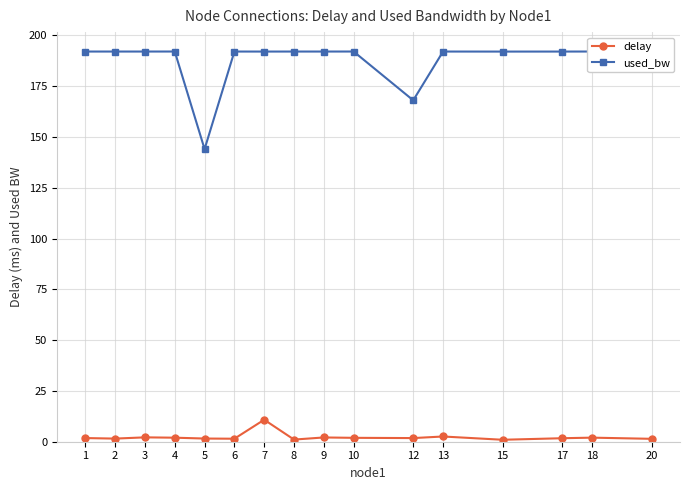

What is the sum of the delay values at 10 and 6?

3.4